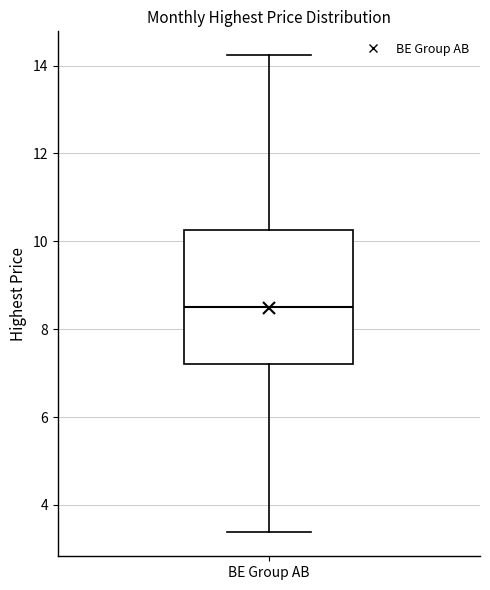

Where is the lower edge of the box for BE Group AB on the y-axis? The values are not printed on the chart, so give them approximately, as read against the axis.

7.2